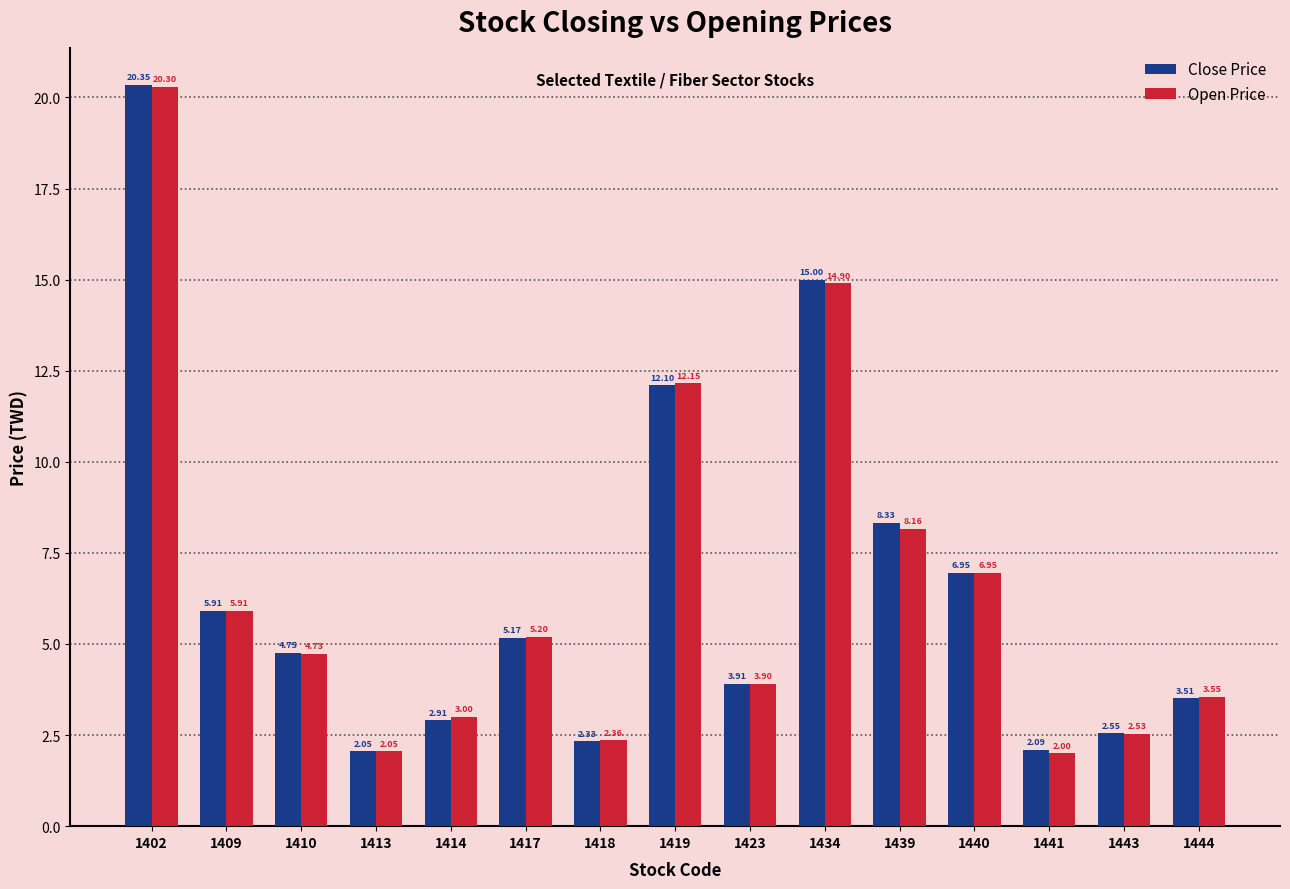

What is the total value across all series at 1444?

7.1